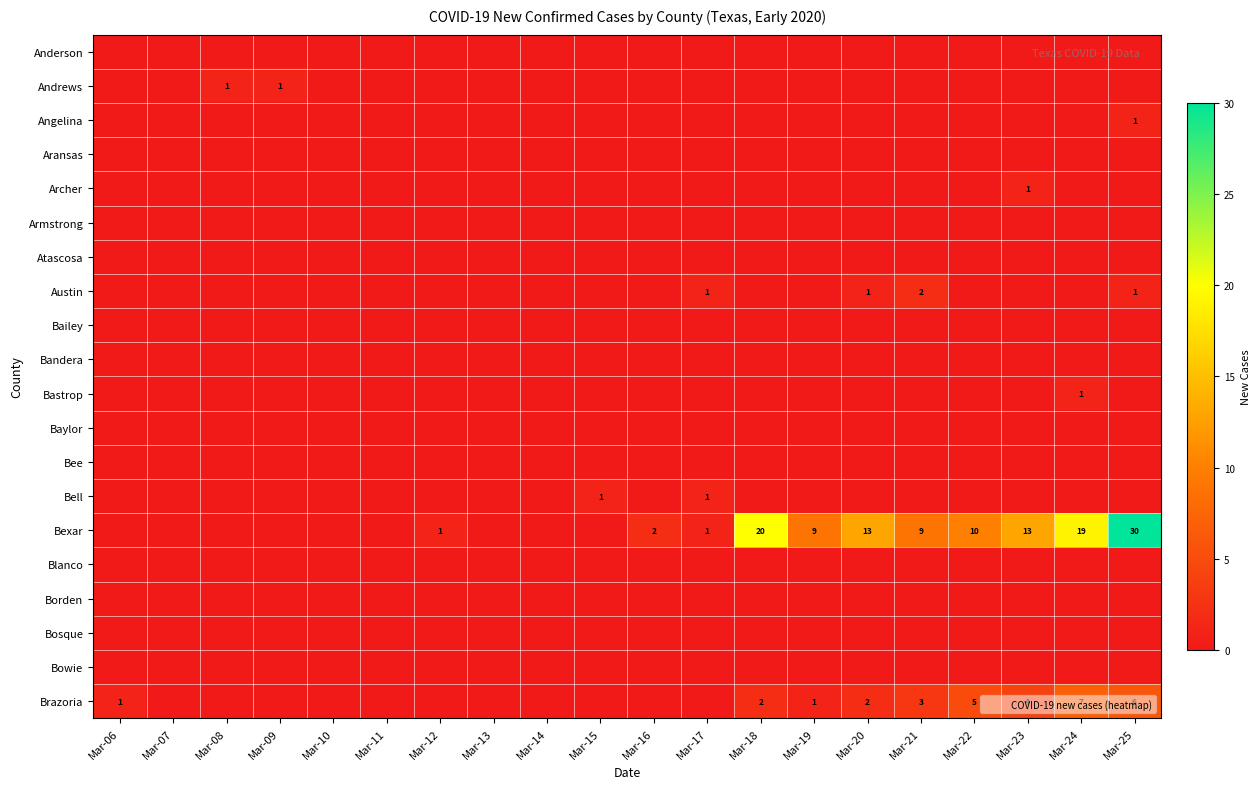

What is the difference between the maximum and second lowest values in the Archer series?

1